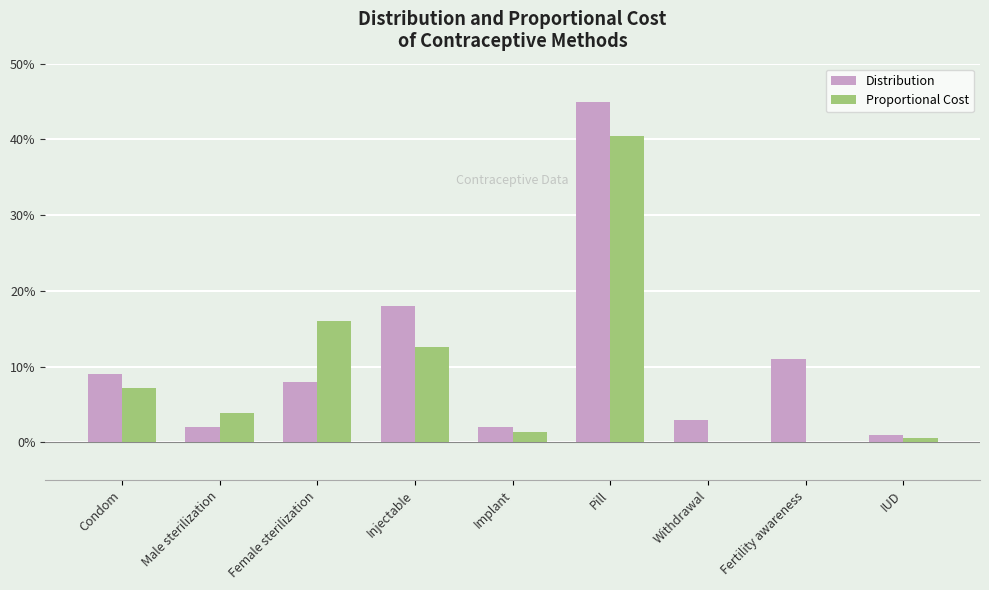

What is the sum of all Proportional Cost values?

0.8